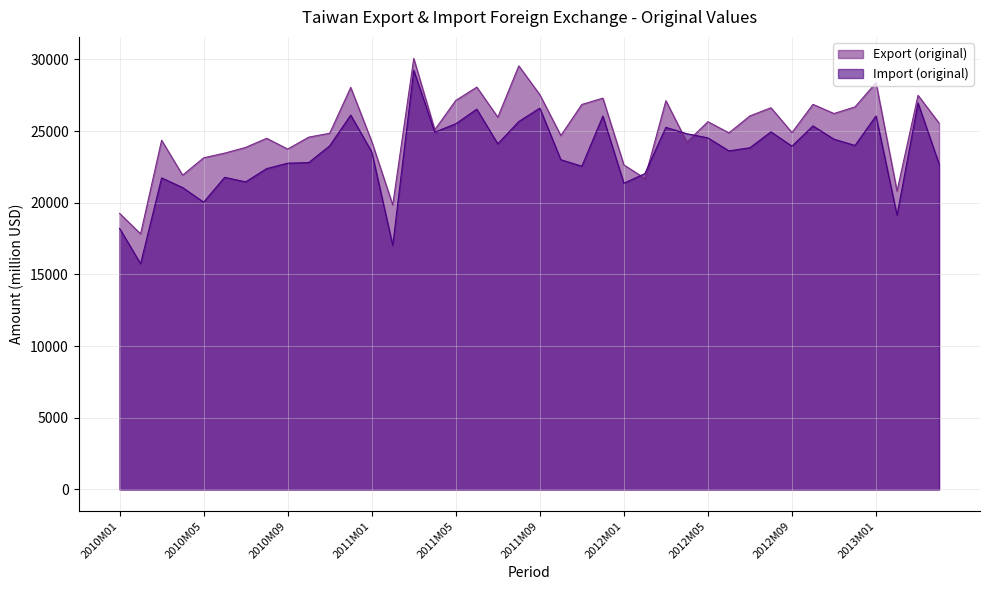

At 2010M09, list the series in order from smallest to largest.

Import (original), Export (original)